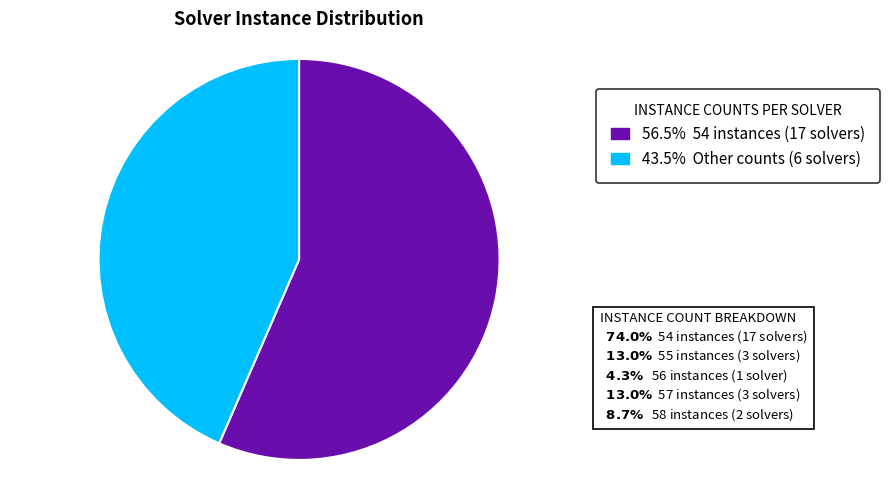

Is there a majority slice in this chart?

Yes